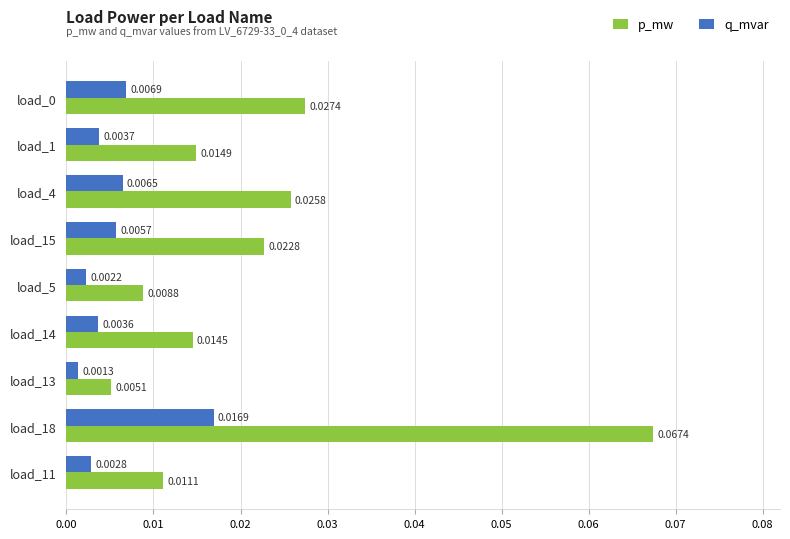

How many data points does each series have?

9